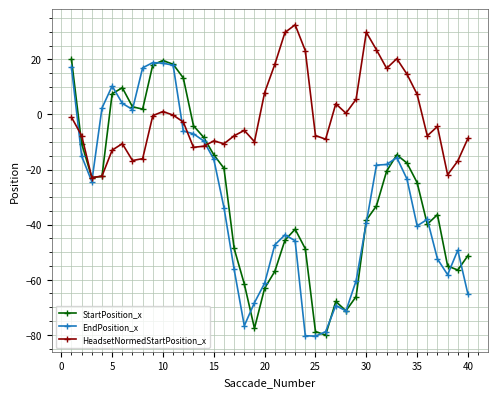

Which series has the largest total across all categories?

HeadsetNormedStartPosition_x